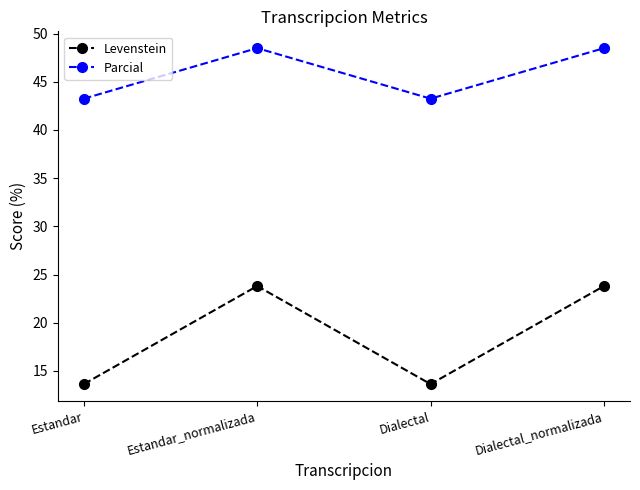

True or false: Levenstein has more than 2 interior local peaks.

False